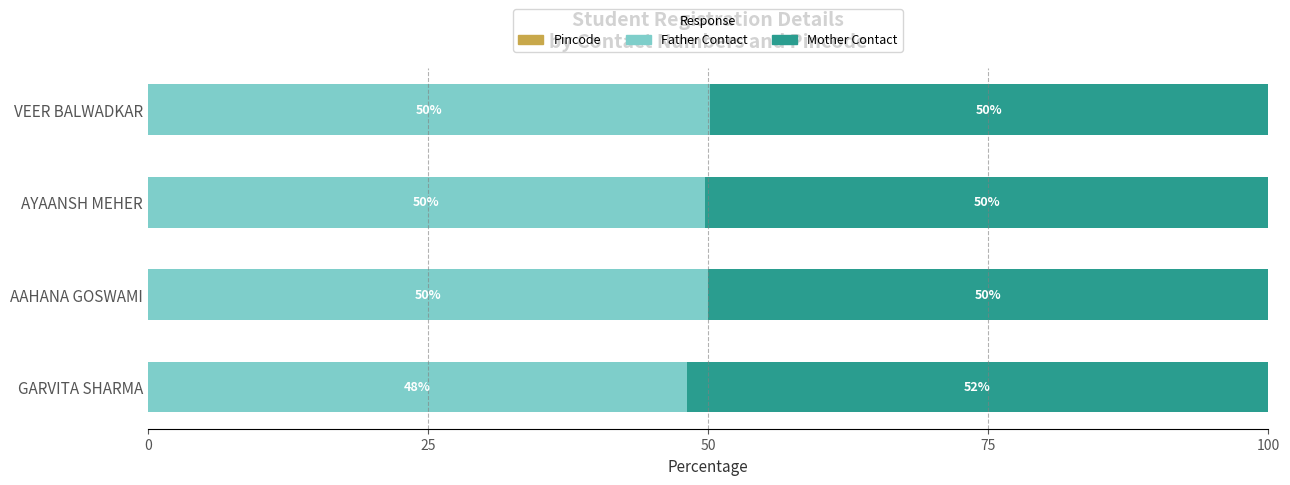

What is the total value across all series at AAHANA GOSWAMI?

100.0